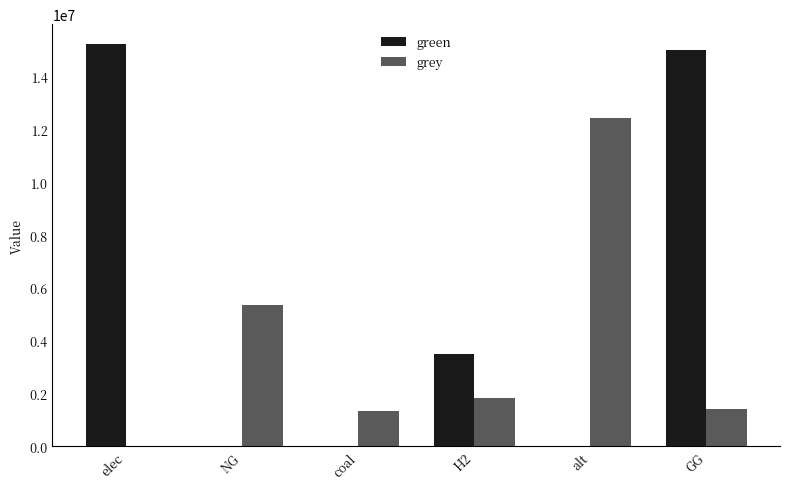

Which series has the largest total across all categories?

green